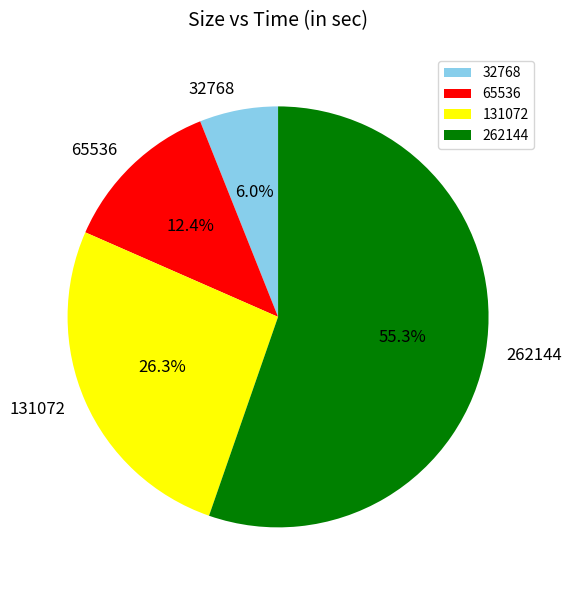

Which category accounts for the majority?

262144